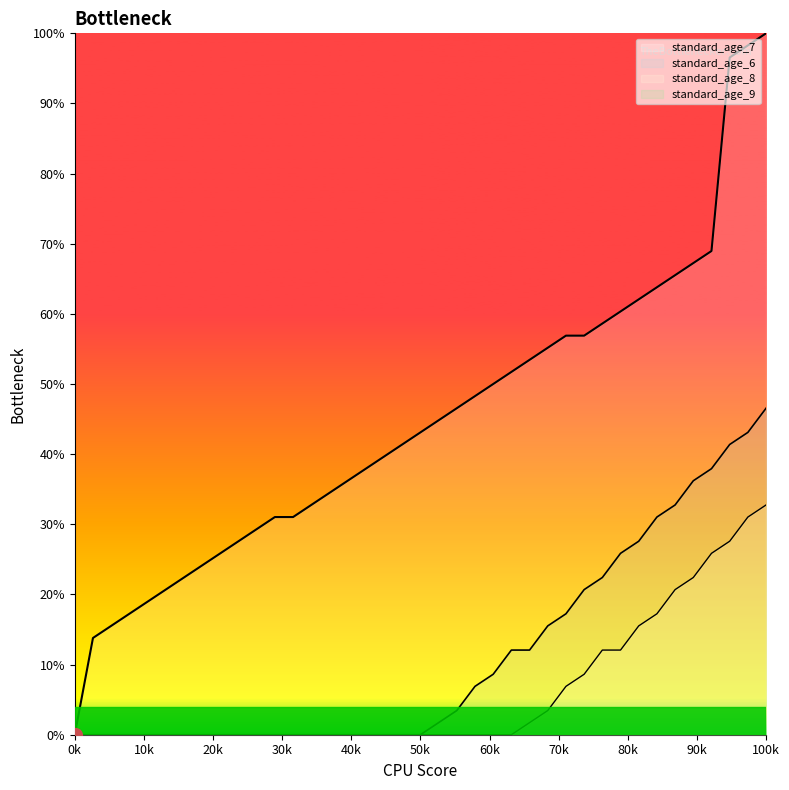

Which series has the largest range (max minus min)?

standard_age_7